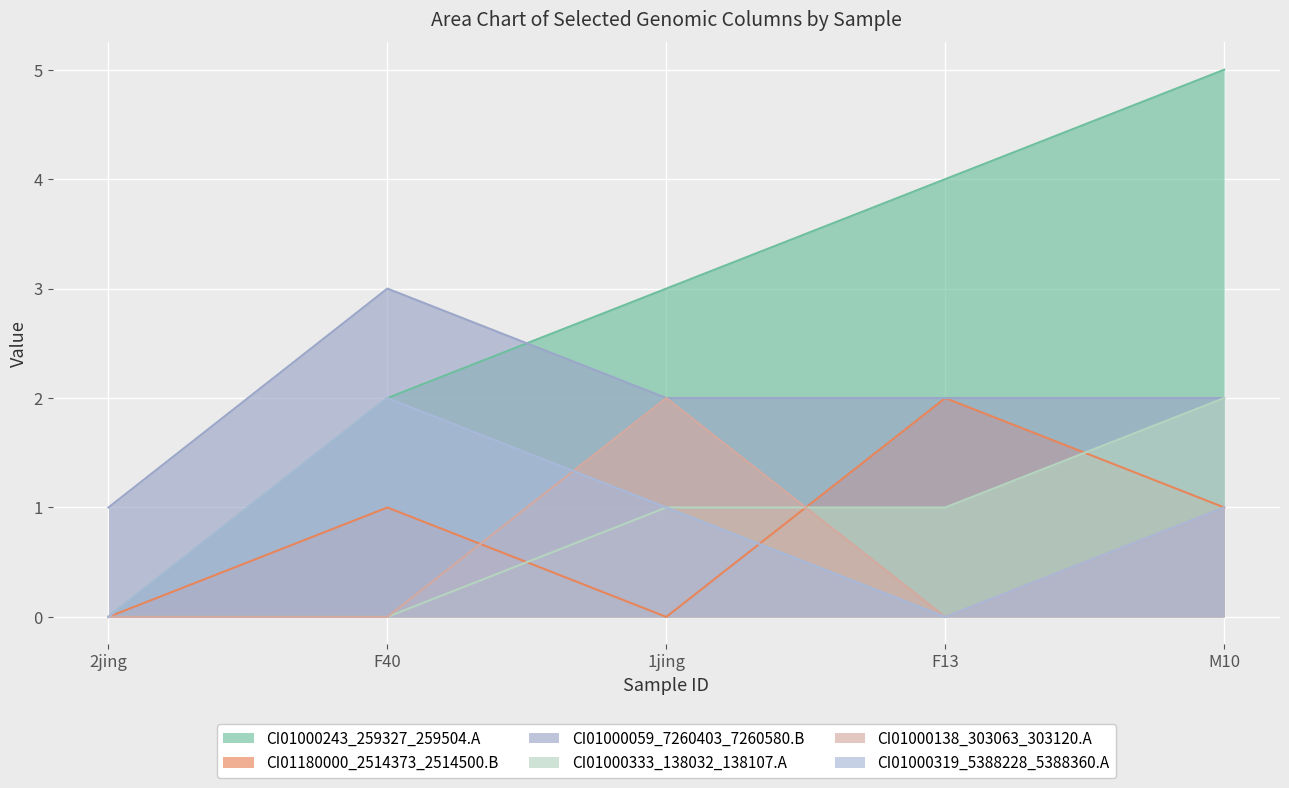

Reading left to right, transcribe all the data shown in this chart.

CI01000243_259327_259504.A: 2jing=0	F40=2	1jing=3	F13=4	M10=5
CI01180000_2514373_2514500.B: 2jing=0	F40=1	1jing=0	F13=2	M10=1
CI01000059_7260403_7260580.B: 2jing=1	F40=3	1jing=2	F13=2	M10=2
CI01000333_138032_138107.A: 2jing=0	F40=0	1jing=1	F13=1	M10=2
CI01000138_303063_303120.A: 2jing=0	F40=0	1jing=2	F13=0	M10=1
CI01000319_5388228_5388360.A: 2jing=0	F40=2	1jing=1	F13=0	M10=1